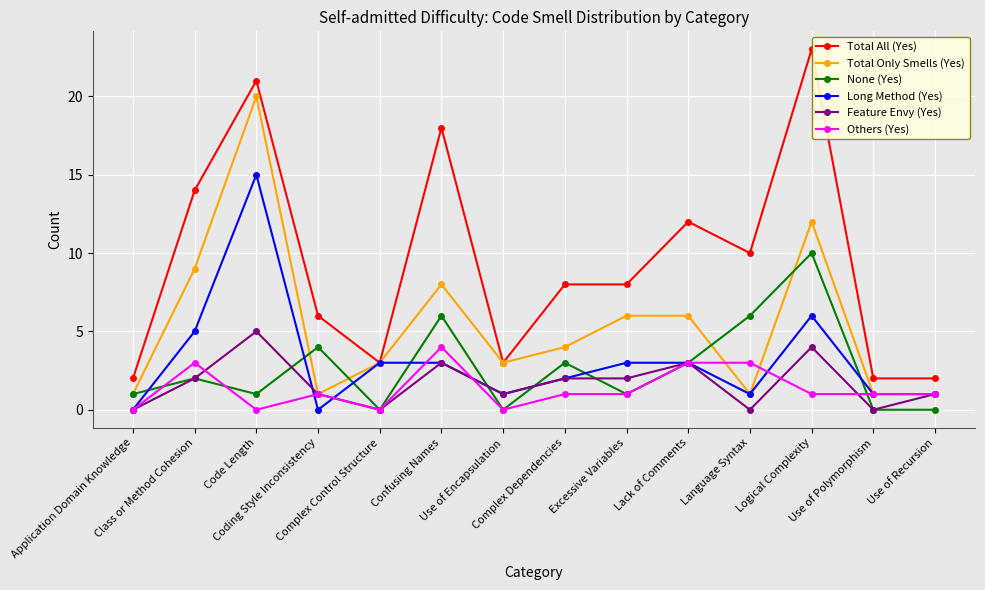

What is the average value of the Others (Yes) series?

1